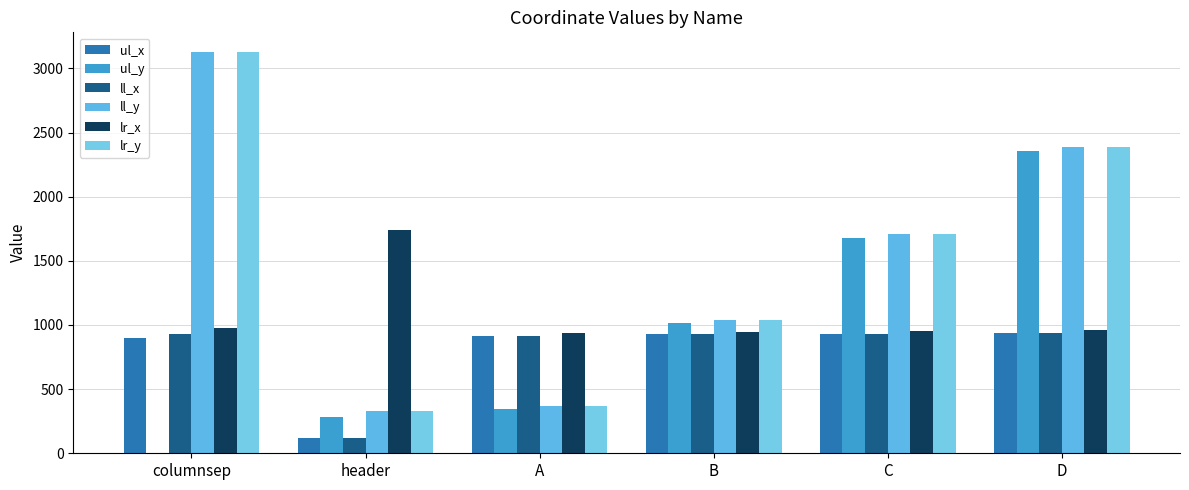

How many groups of bars are there?

6